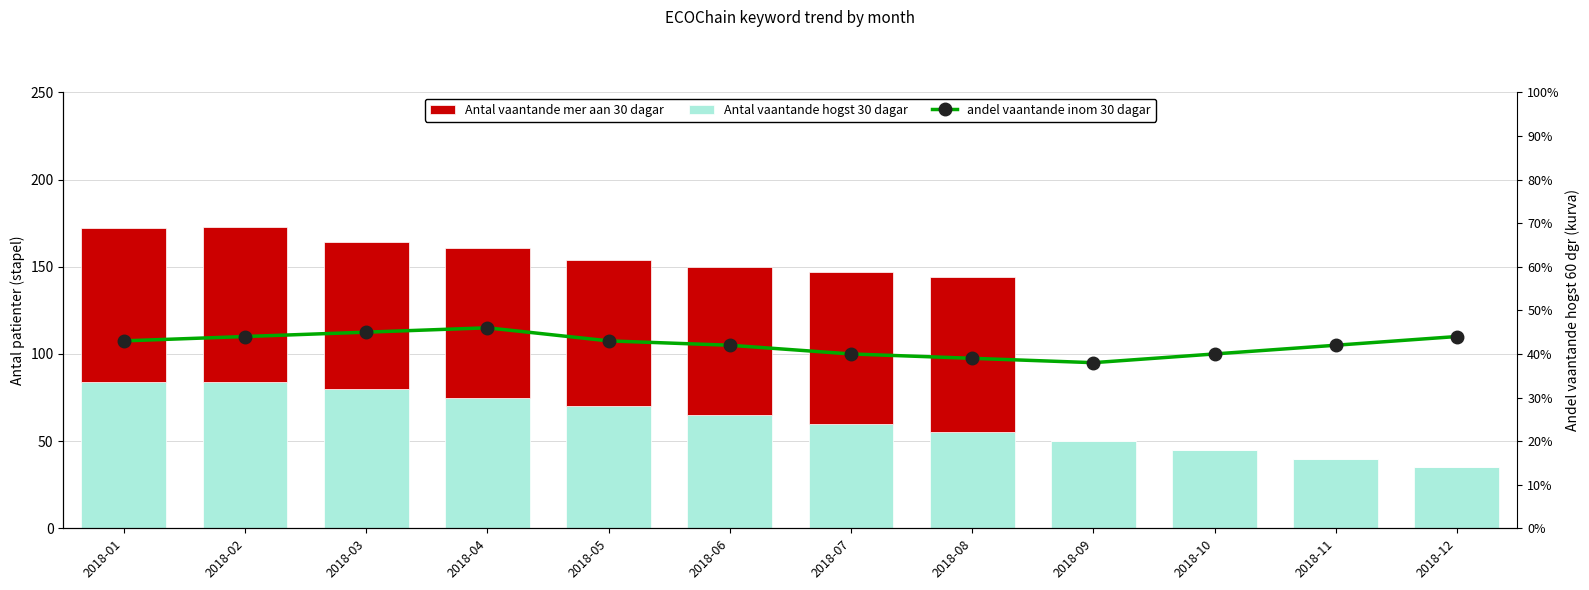

Is the value of andel vaantande inom 30 dagar at 2018-10 greater than the value of Antal vaantande hogst 30 dagar at 2018-10?

No